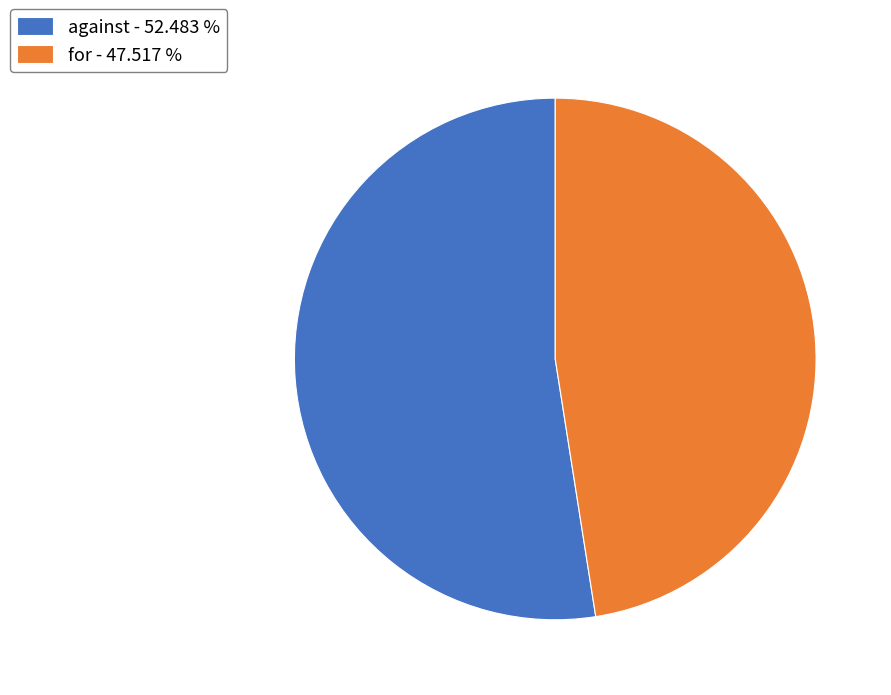

Is for the majority of the pie?

No